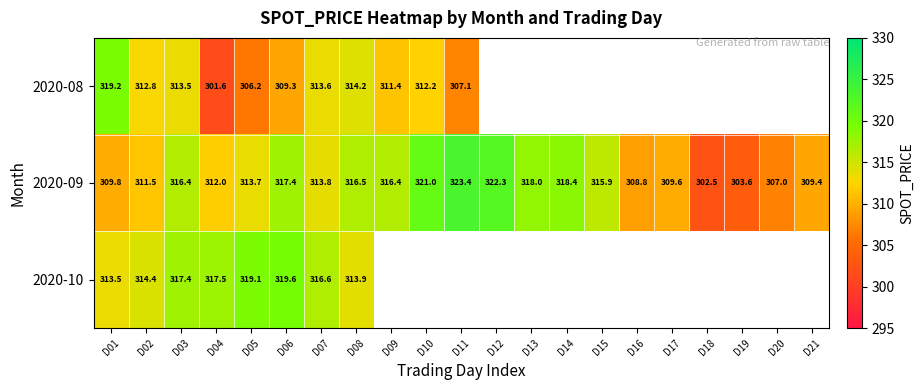

How many data points in 2020-09 are above 313?

12